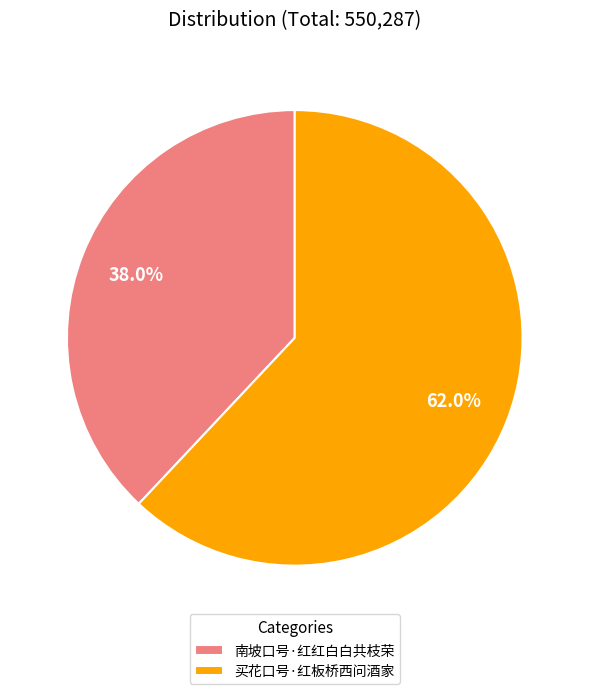

To the nearest percent, what is the combined percentage of 南坡口号·红红白白共枝荣 and 买花口号·红板桥西问酒家?

100%